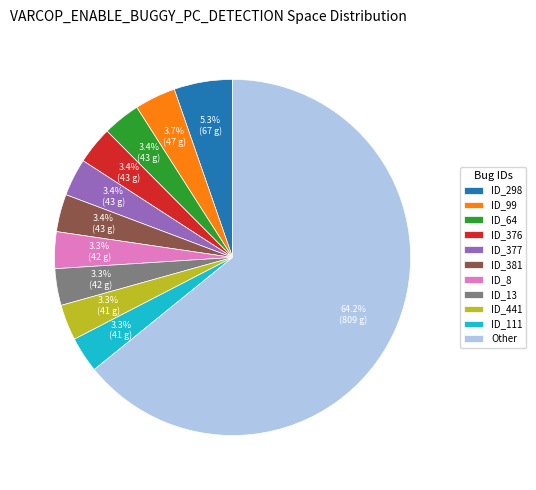

What is the ratio of the value at ID_111 to the value at ID_13?

1.0